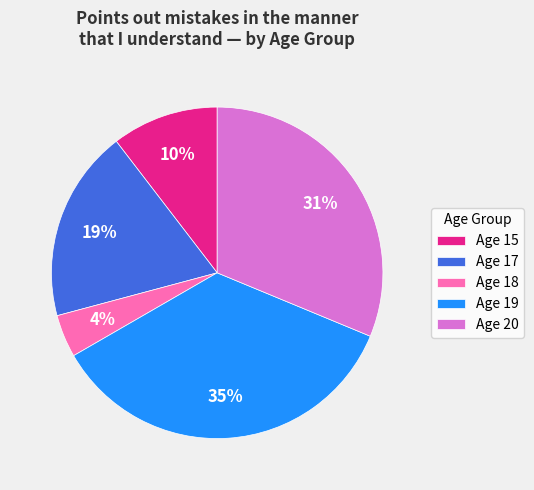

Is there any slice that represents more than half of the pie?

No